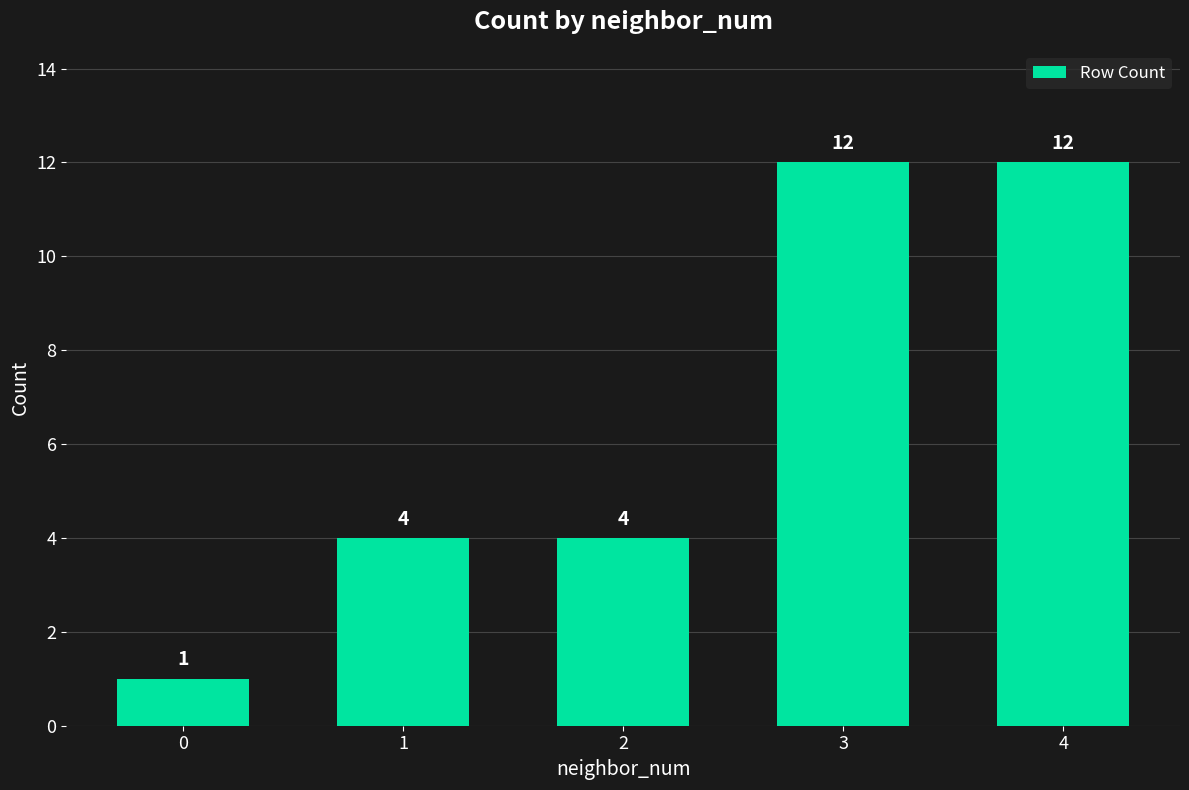

Reading left to right, list all the values displayed in this chart.

1	4	4	12	12